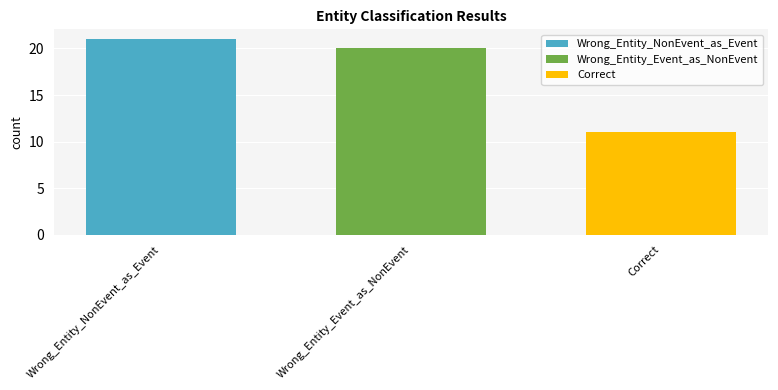

What value does the Wrong_Entity_Event_as_NonEvent series have at Wrong_Entity_Event_as_NonEvent?

20